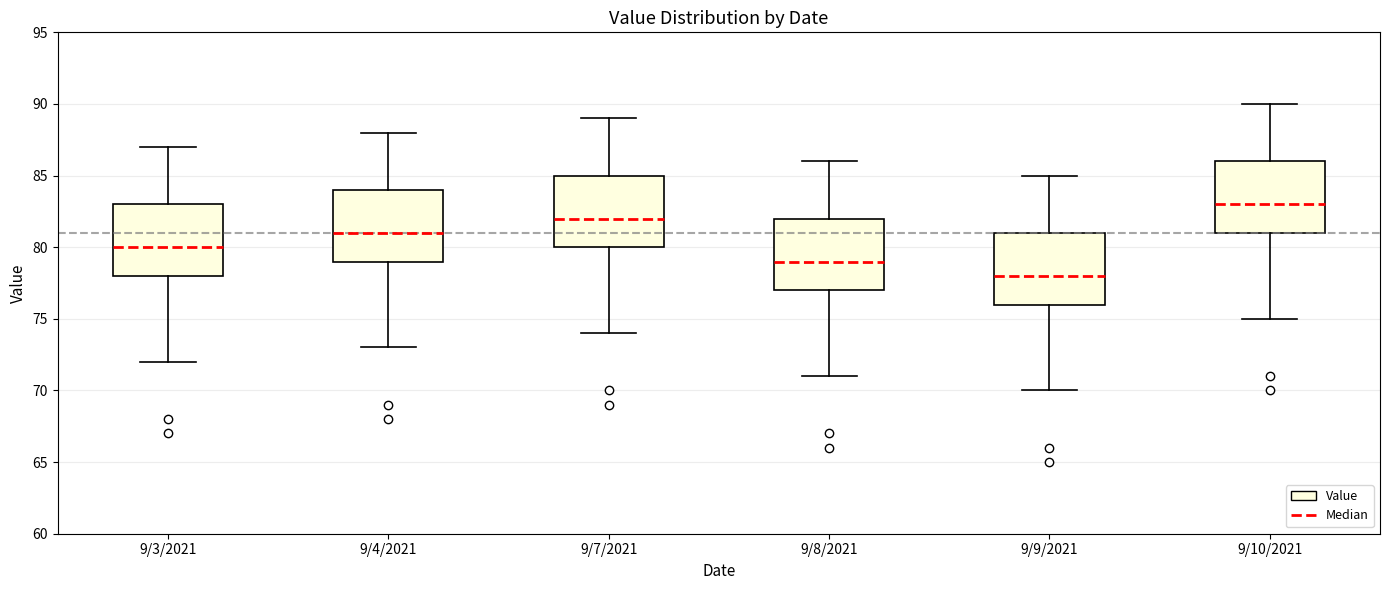

Reading left to right, read every box against the y-axis: the position of its median line, the range the box covers, and the ends of its whiskers. The values are not printed on the chart, so give them approximately, as read against the axis.

9/3/2021: median 80, box 78 to 83, whiskers 72 to 87
9/4/2021: median 81, box 79 to 84, whiskers 73 to 88
9/7/2021: median 82, box 80 to 85, whiskers 74 to 89
9/8/2021: median 79, box 77 to 82, whiskers 71 to 86
9/9/2021: median 78, box 76 to 81, whiskers 70 to 85
9/10/2021: median 83, box 81 to 86, whiskers 75 to 90